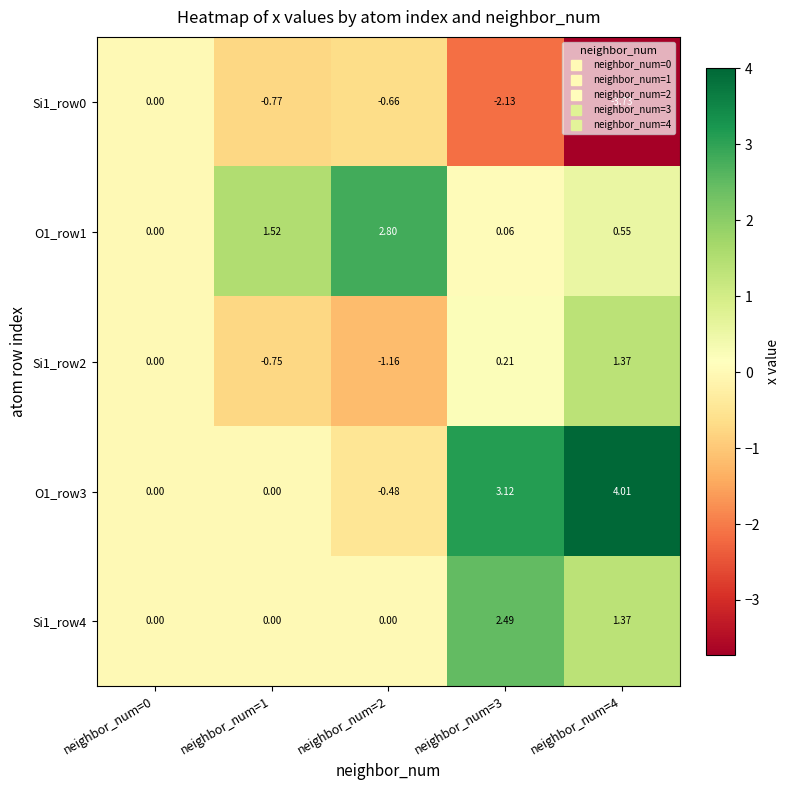

Is the value of Si1_row0 at neighbor_num=0 greater than the value of Si1_row2 at neighbor_num=3?

No